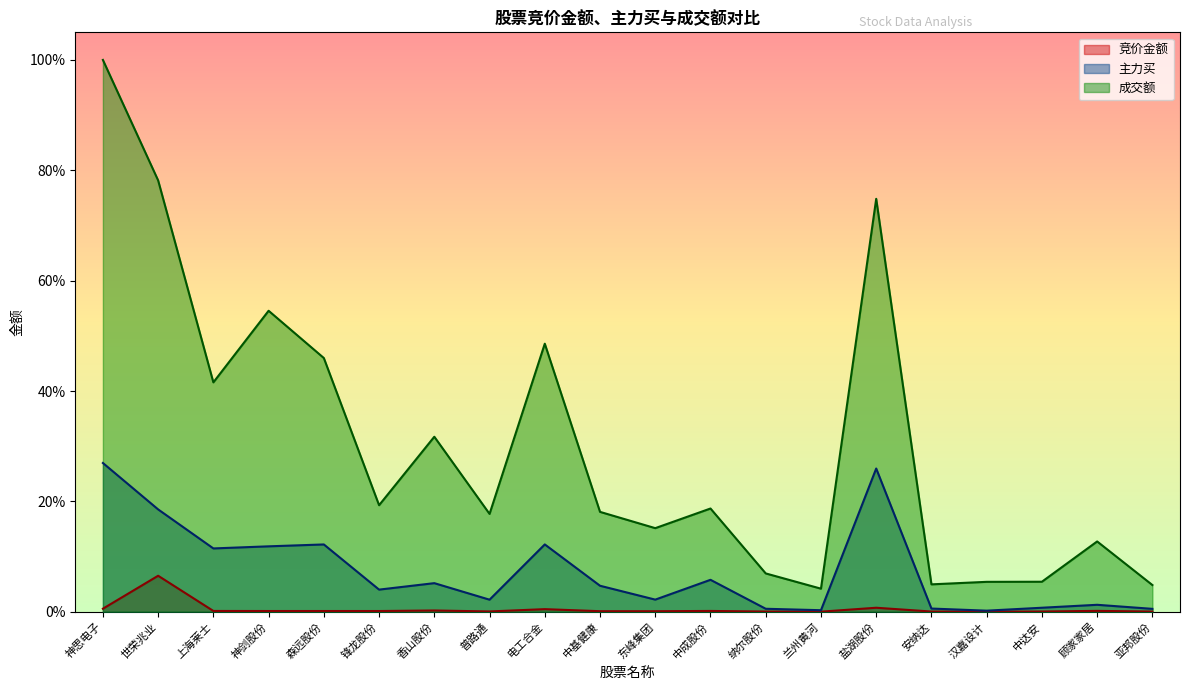

What is the total value across all series at 安纳达?

0.1